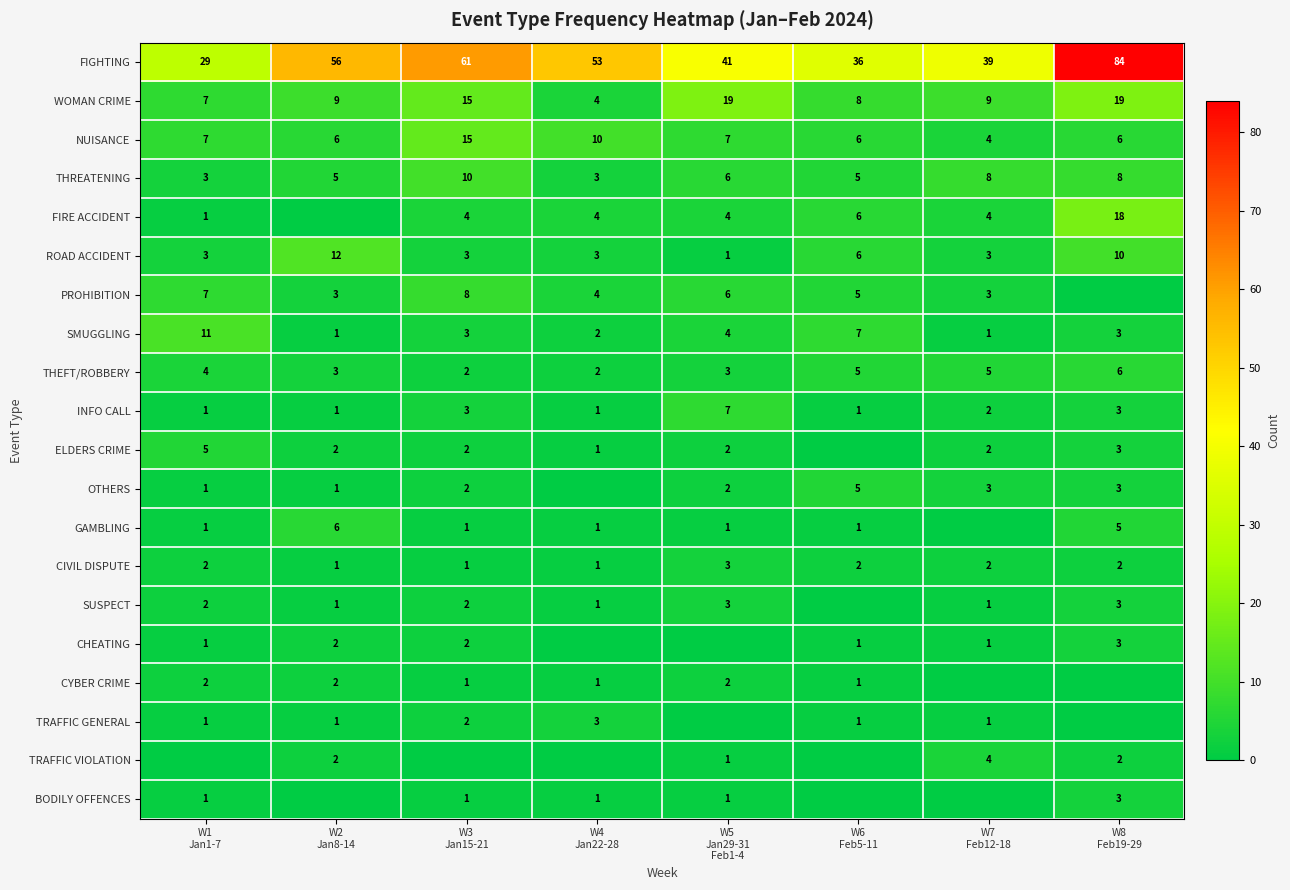

What is the difference between the second highest and second lowest values in the FIGHTING series?

25